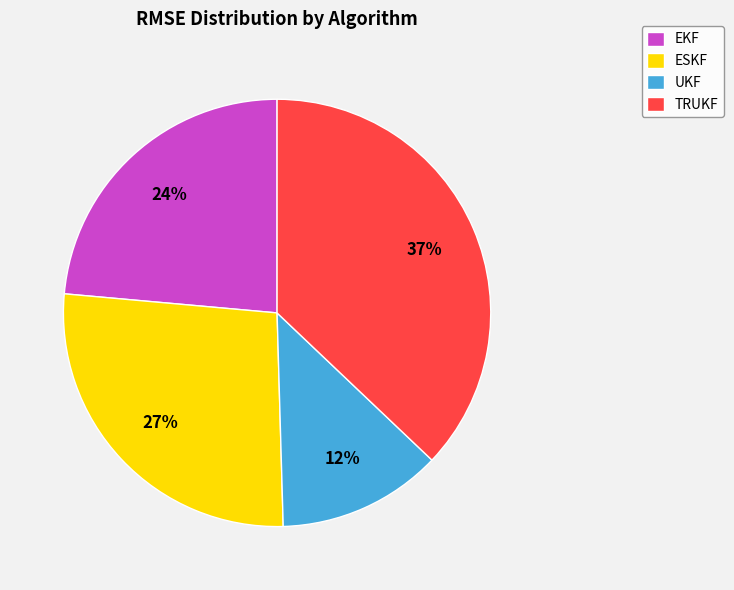

The UKF slice represents 12% of the pie. True or false?

True